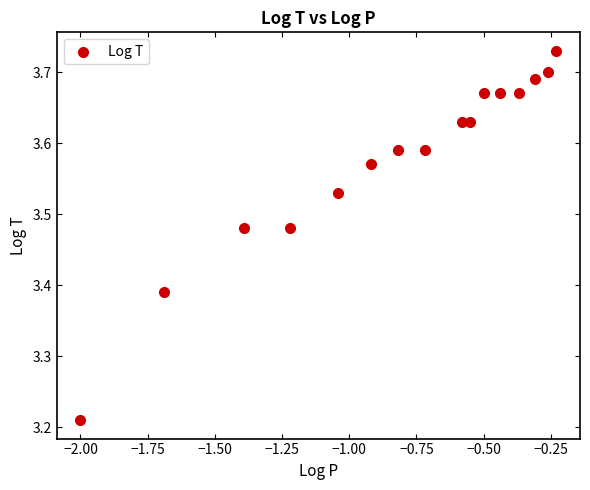

What is the range of X values (max minus min)?

1.8